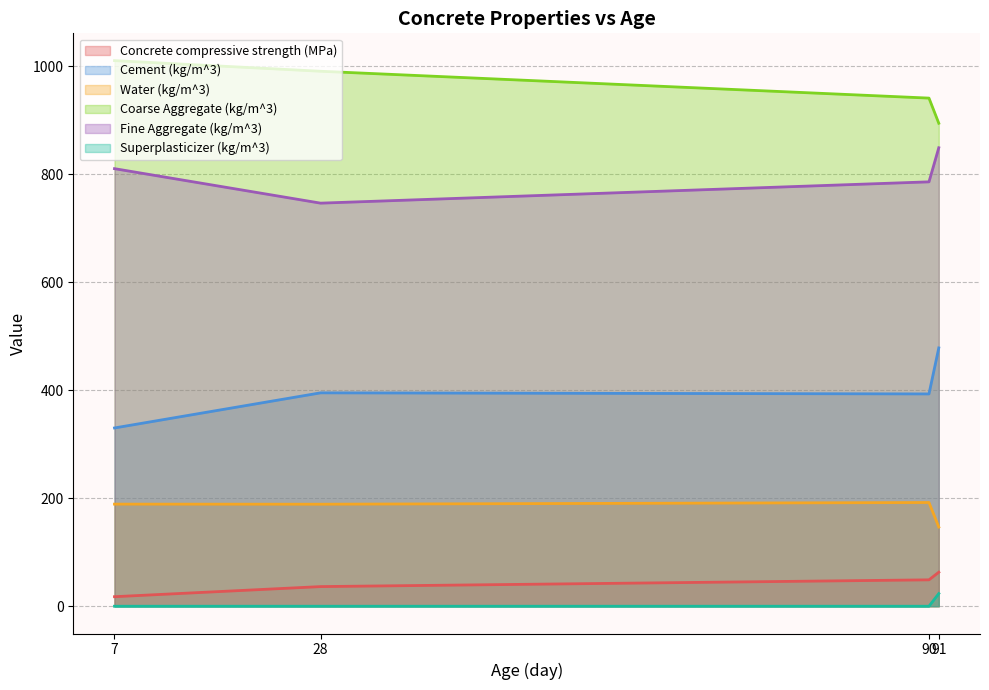

True or false: Superplasticizer (kg/m^3) and Coarse Aggregate (kg/m^3) cross at least once.

False